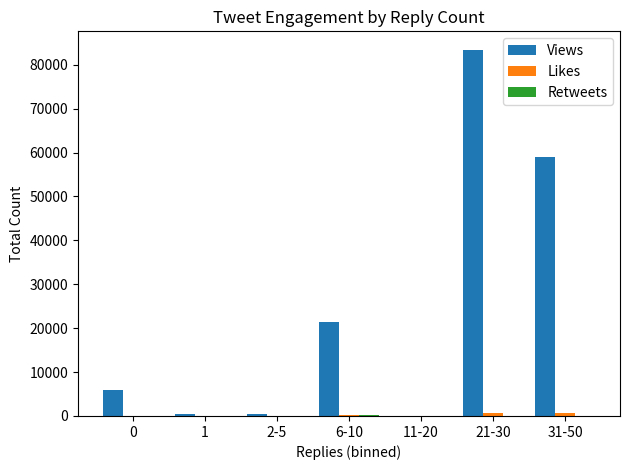

Which series has the largest total across all categories?

Views